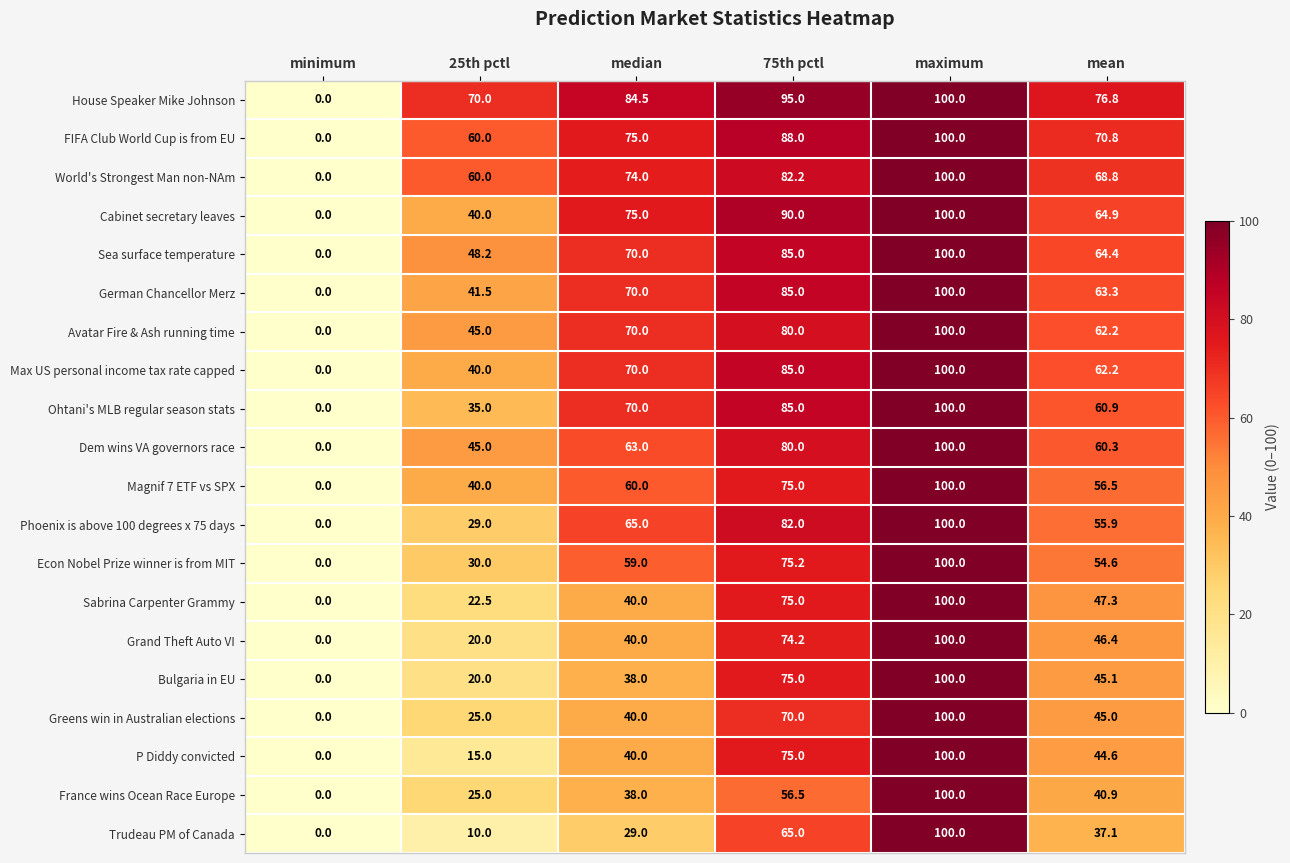

What is the difference between the second highest and second lowest values in the France wins Ocean Race Europe series?

31.5